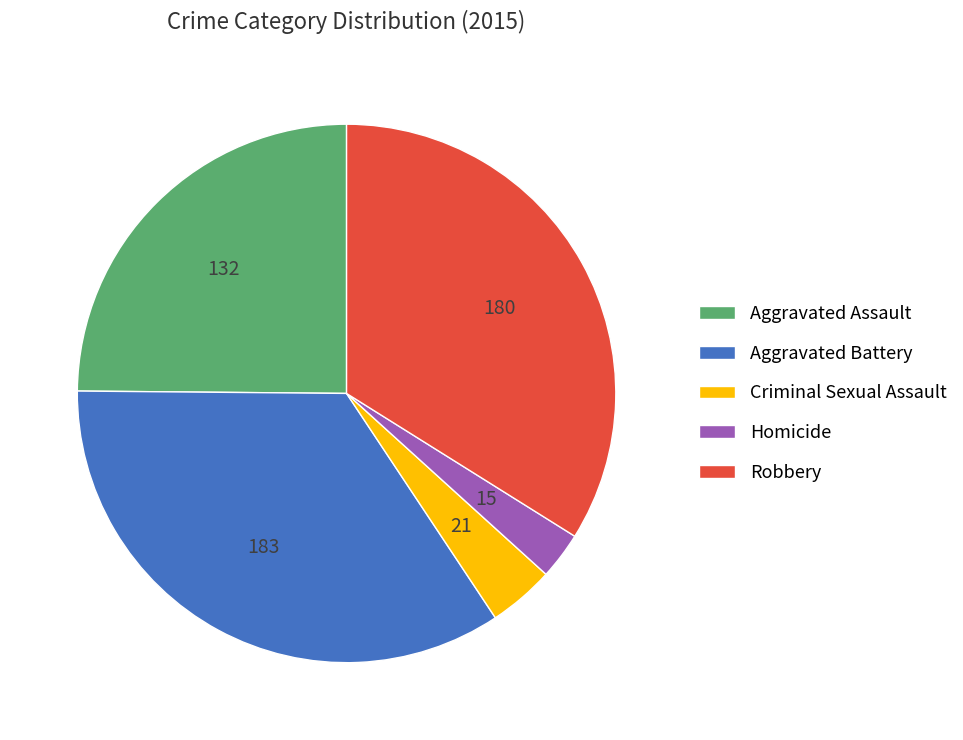

Is the sum of Homicide and Aggravated Battery greater than half?

No